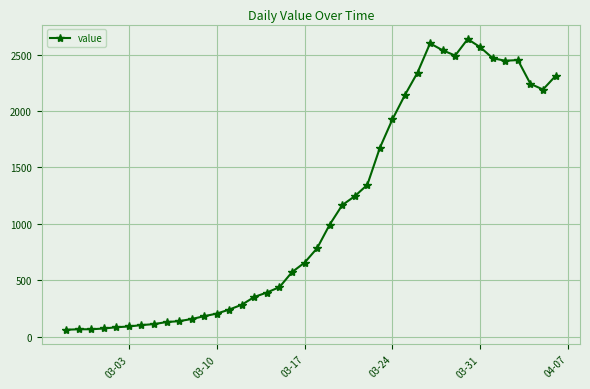

What is the difference between the maximum and minimum values?

2577